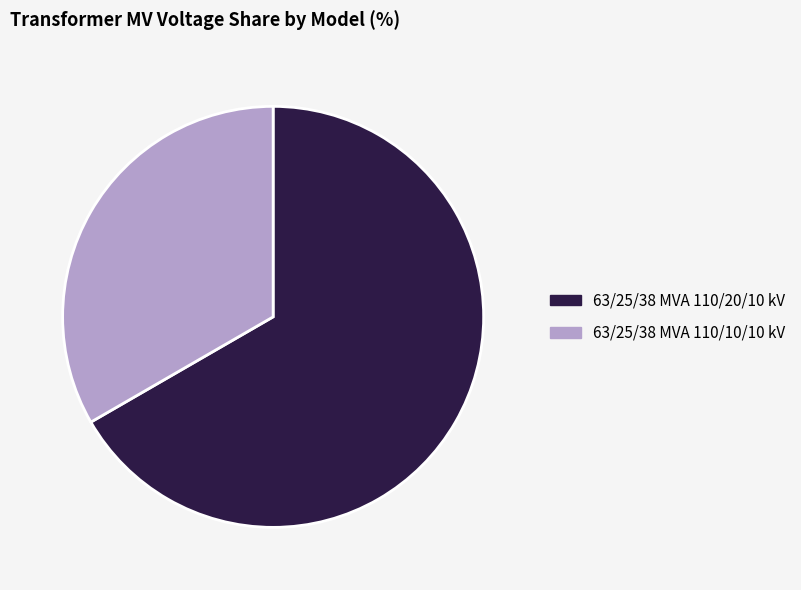

Which has a higher value, 63/25/38 MVA 110/20/10 kV or 63/25/38 MVA 110/10/10 kV?

63/25/38 MVA 110/20/10 kV